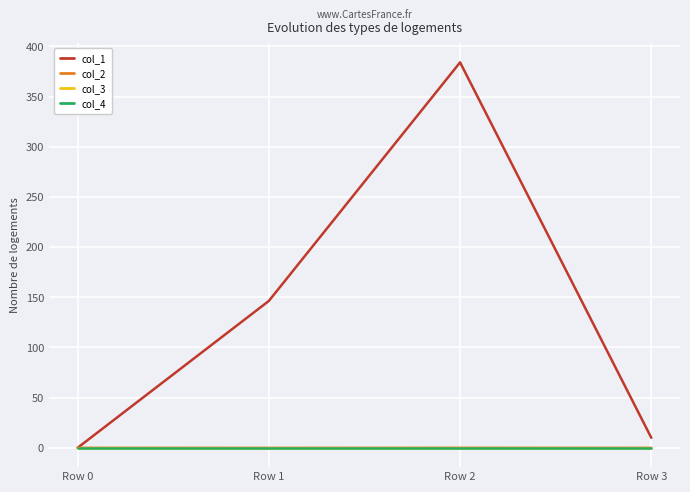

What is the maximum value for col_1?

384.0